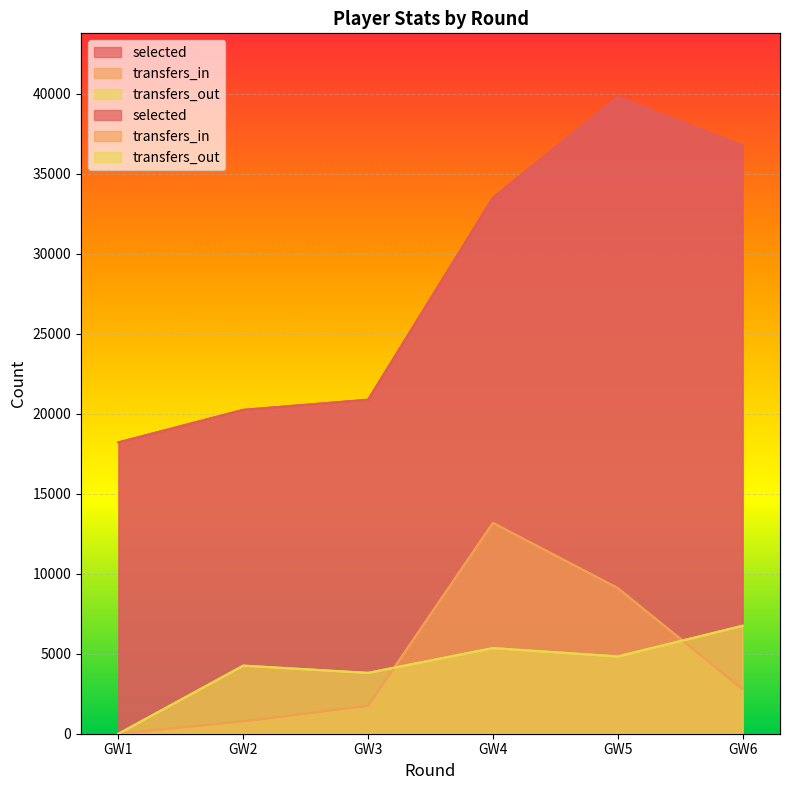

What is the difference between the transfers_in values at GW6 and GW4?

10384